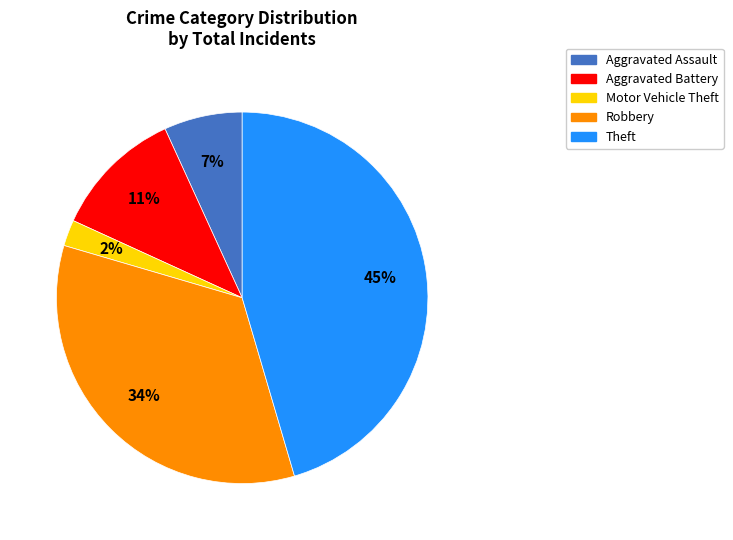

Combined, do Aggravated Assault and Robbery account for over 50%?

No